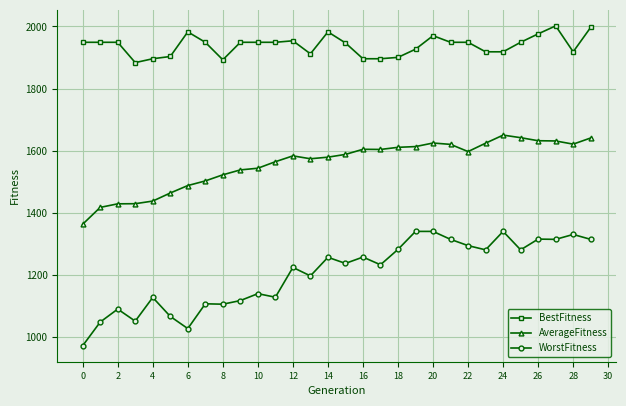

Rank the series by their maximum value, from highest to lowest.

BestFitness, AverageFitness, WorstFitness